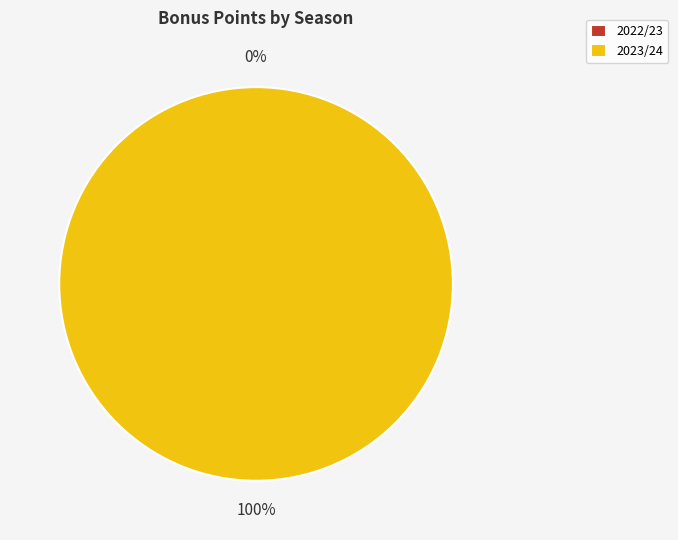

Is it true that 2023/24 is 100% of the pie?

True